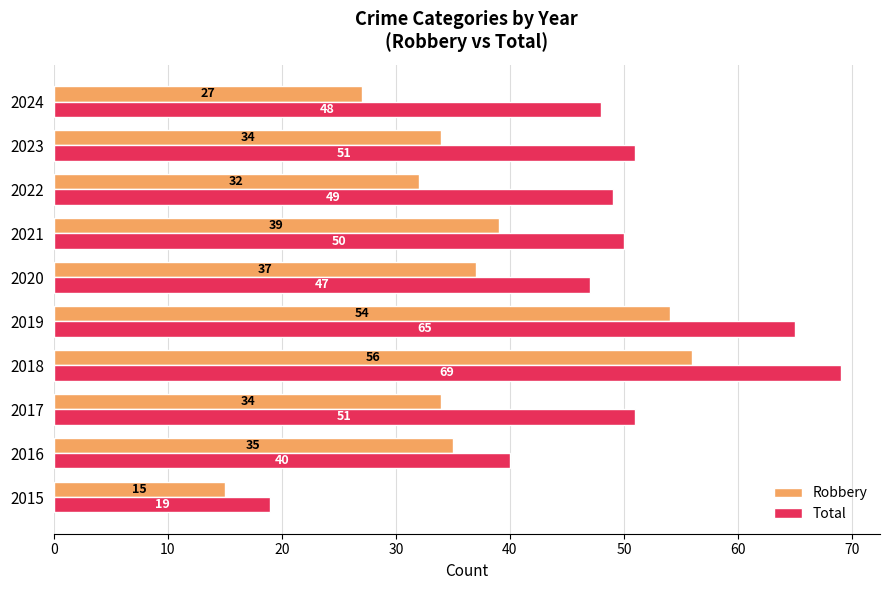

What is the smallest value displayed?

15